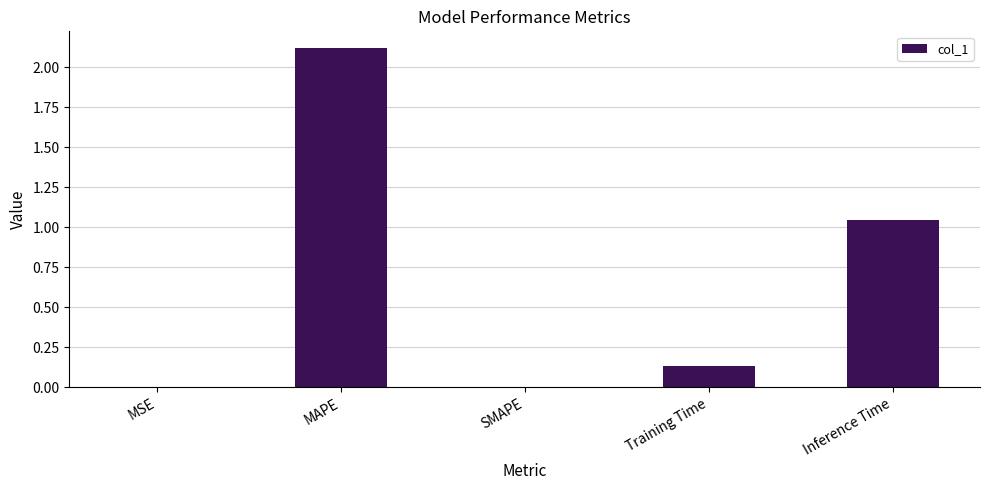

Which category has the highest value across all series?

MAPE